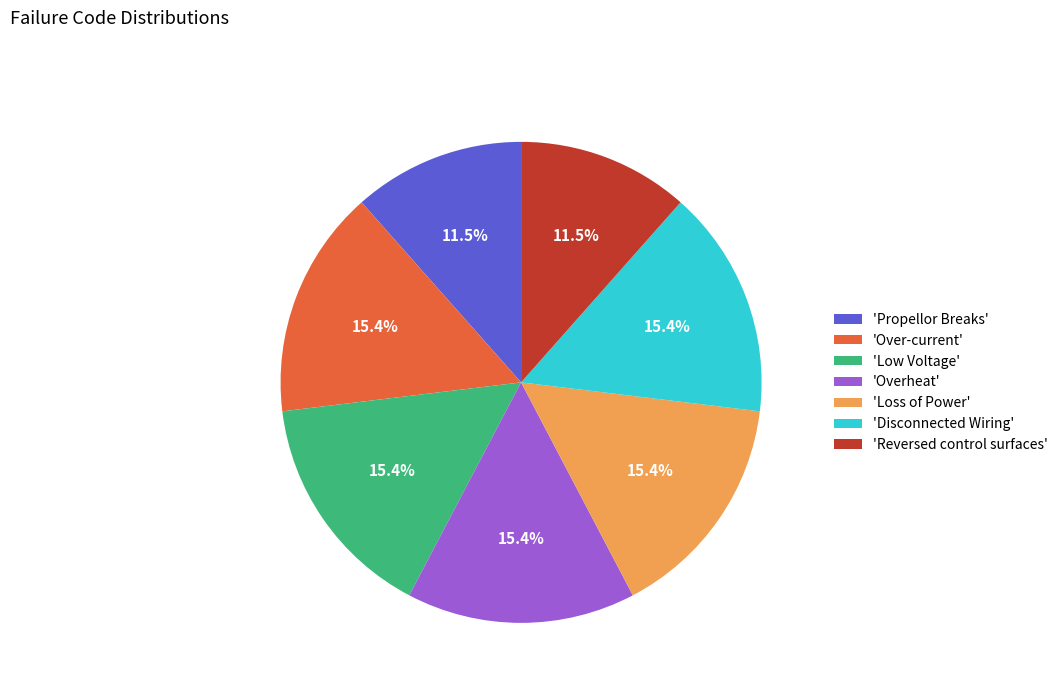

What percentage do 'Low Voltage' and 'Propellor Breaks' together represent?

26.9%